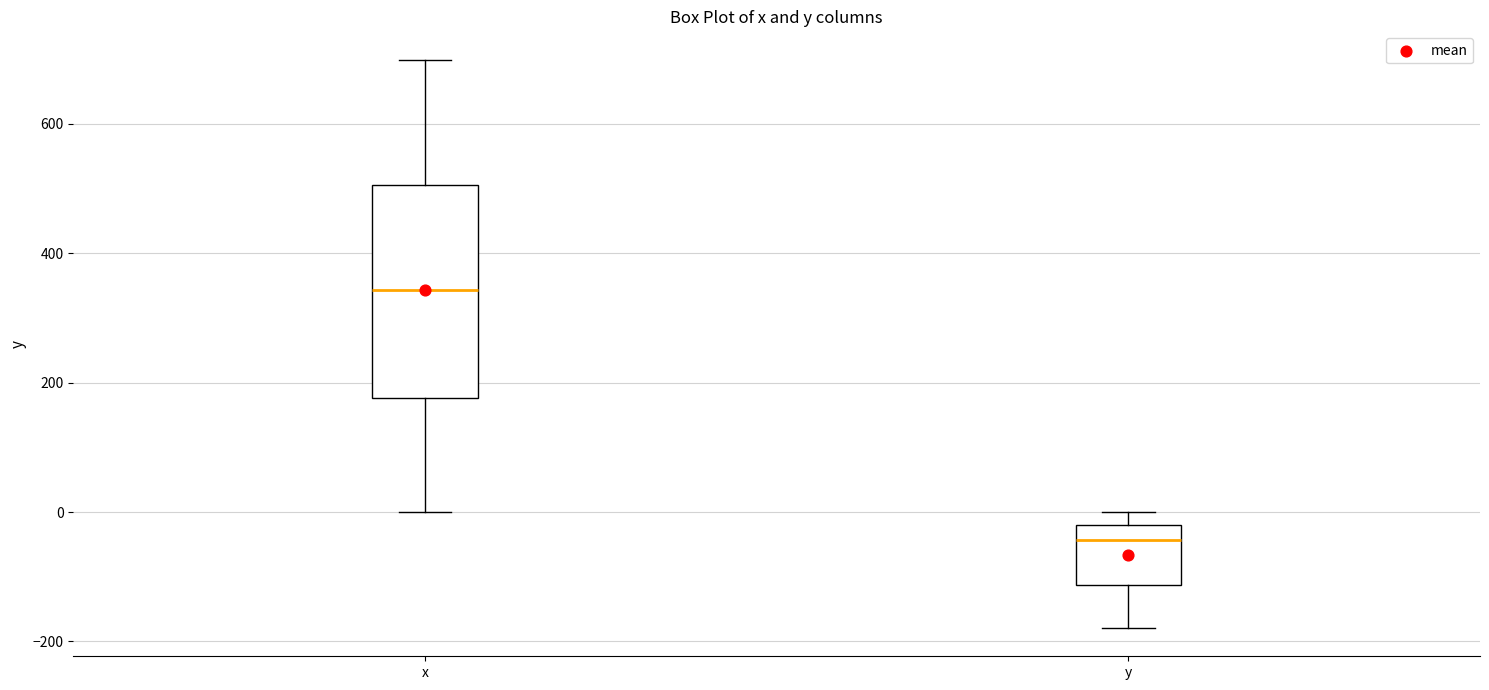

Comparing the boxes themselves (not the whiskers), which one is the tallest?

x